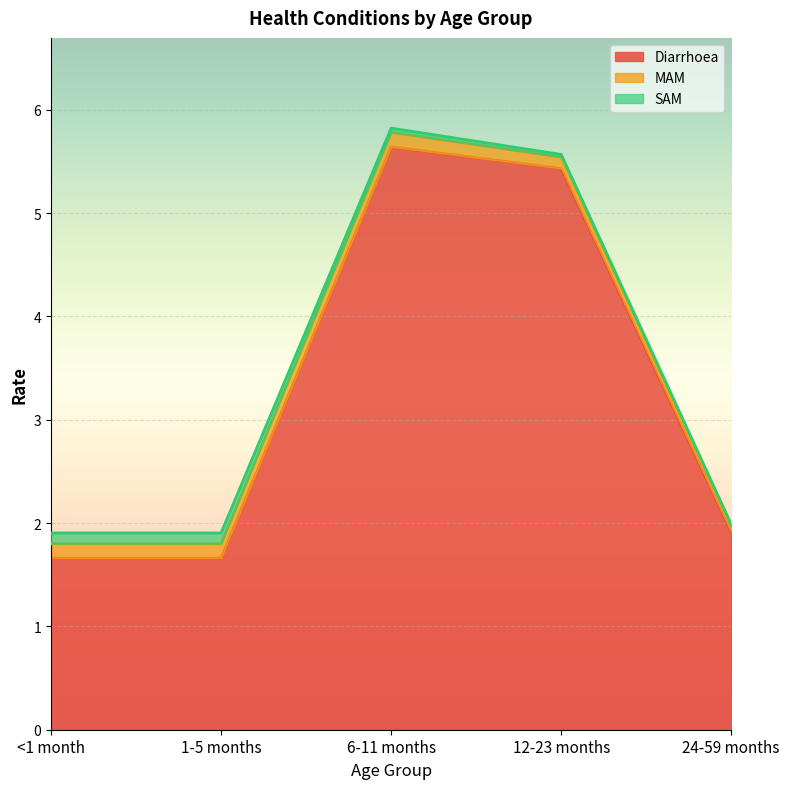

Reading left to right, list all the values displayed in this chart.

Diarrhoea: 1.7	1.7	5.6	5.4	1.9
MAM: 0.1	0.1	0.1	0.1	0.1
SAM: 0.1	0.1	0.0	0.0	0.0